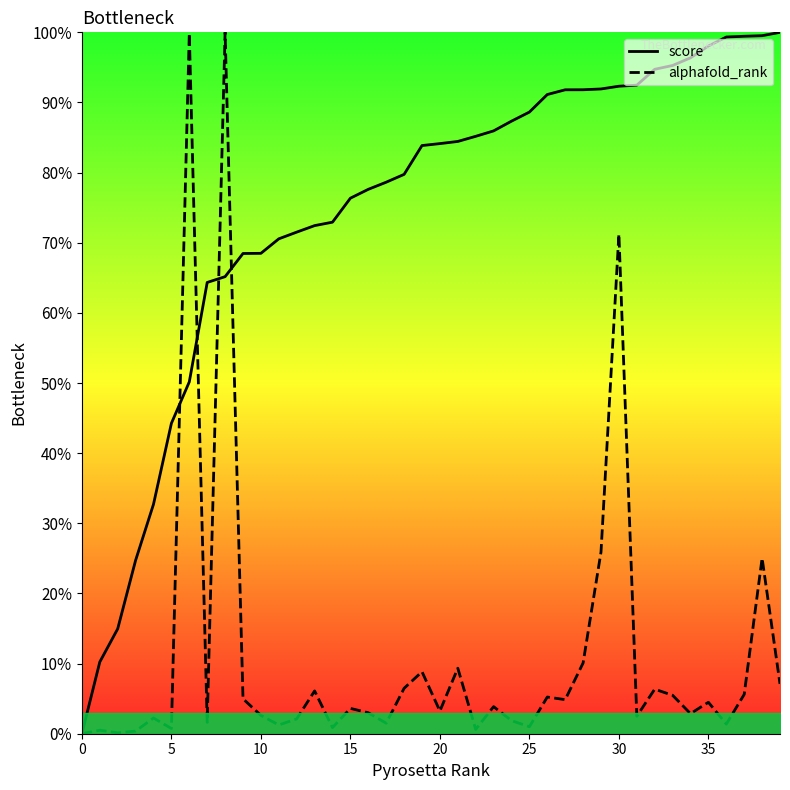

Which series has the largest total across all categories?

score